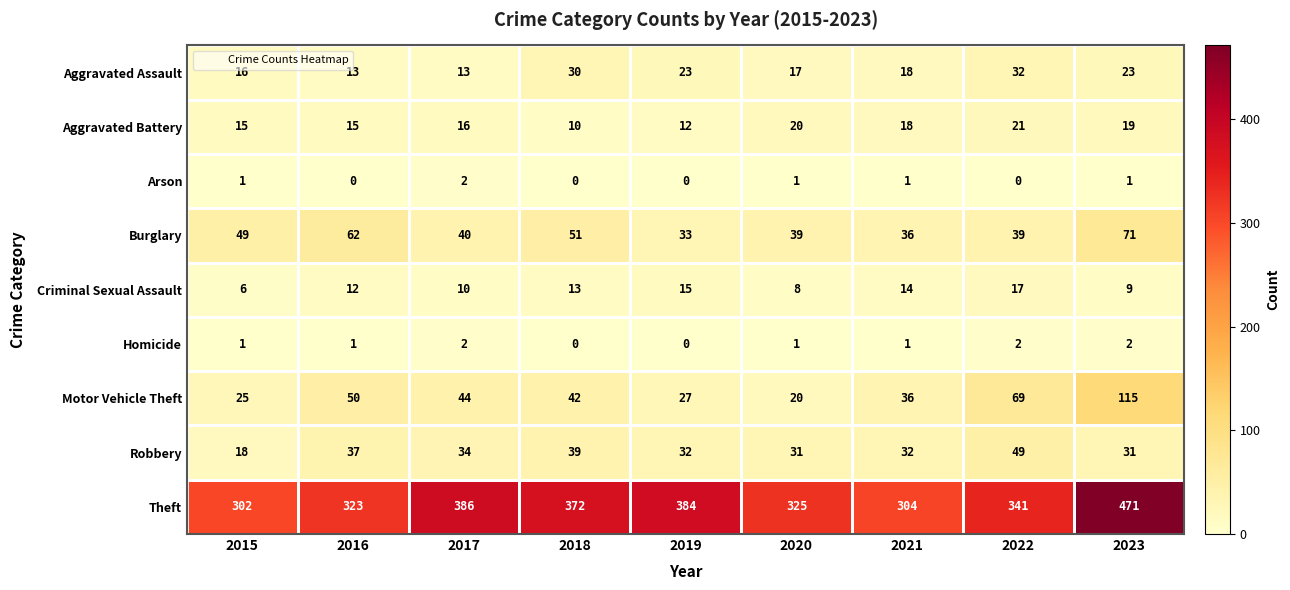

What is the minimum value for Robbery?

18